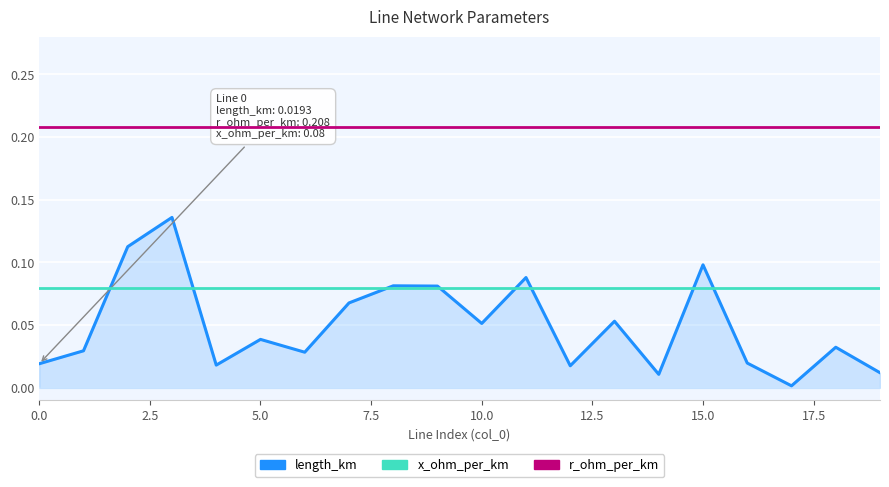

True or false: length_km and r_ohm_per_km cross at least once.

False